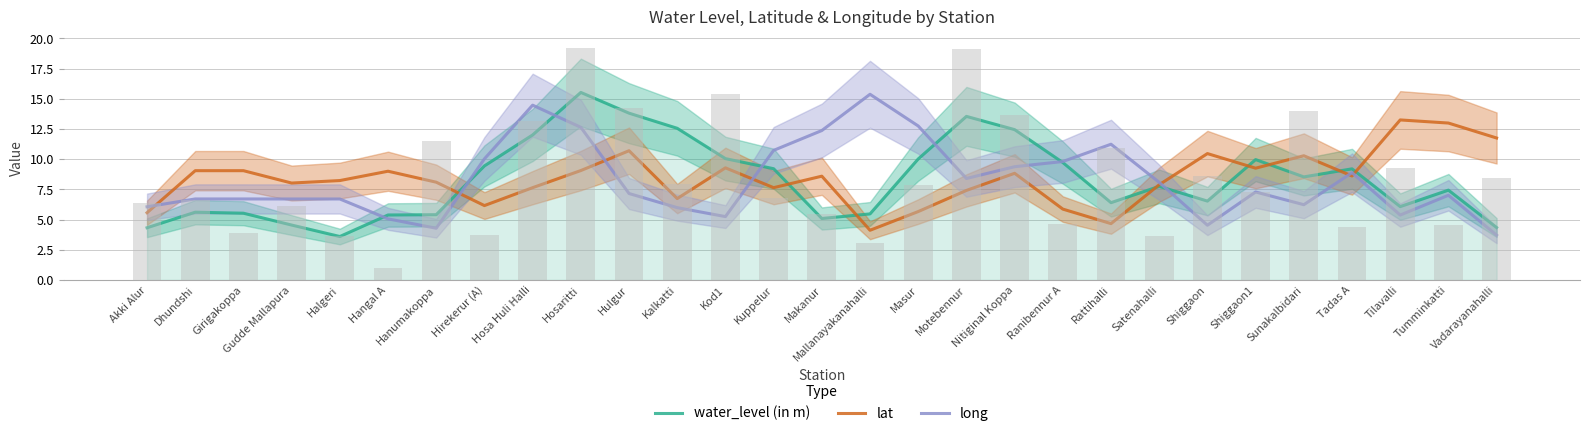

The lat series shows 8.6 at Tadas A. True or false?

True